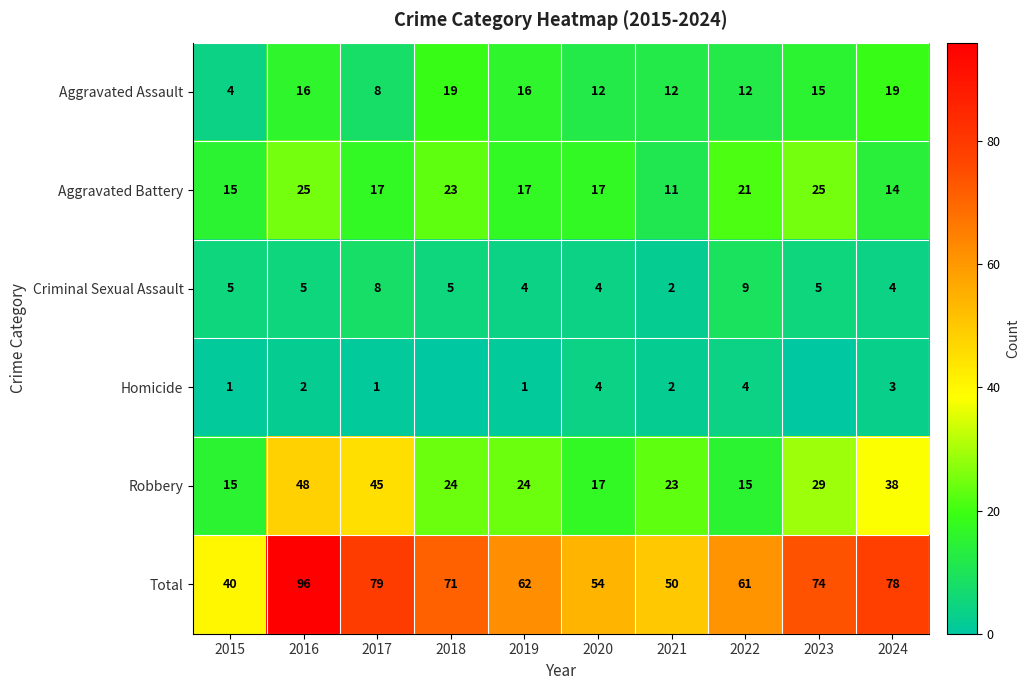

Where does the Robbery series first go above 24?

2016